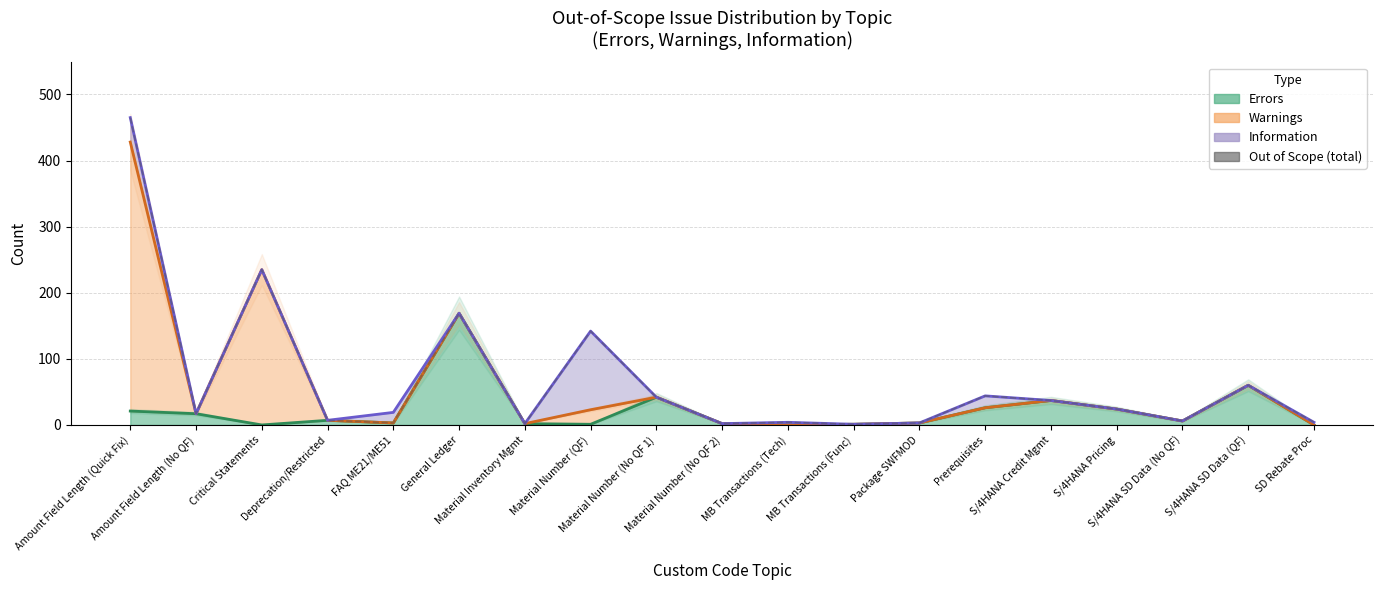

The chart shows a value of 6 at SD Rebate Proc. True or false?

False